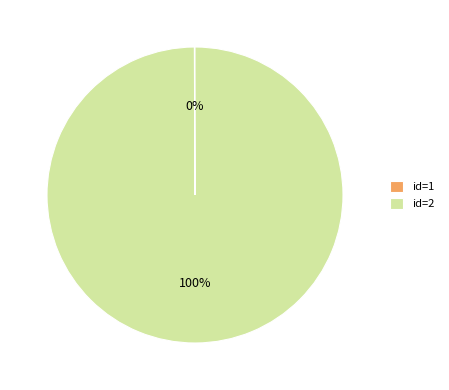

True or false: id=2 accounts for 100% of the total.

True